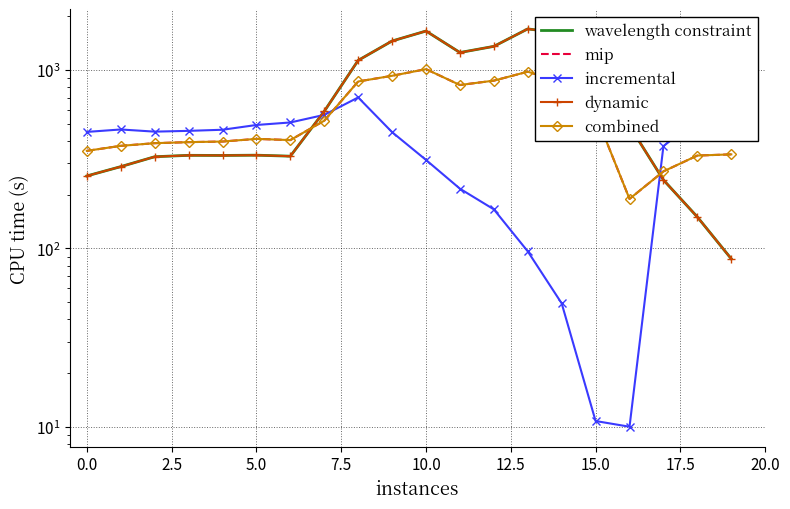

At which label does combined reach its minimum?

16